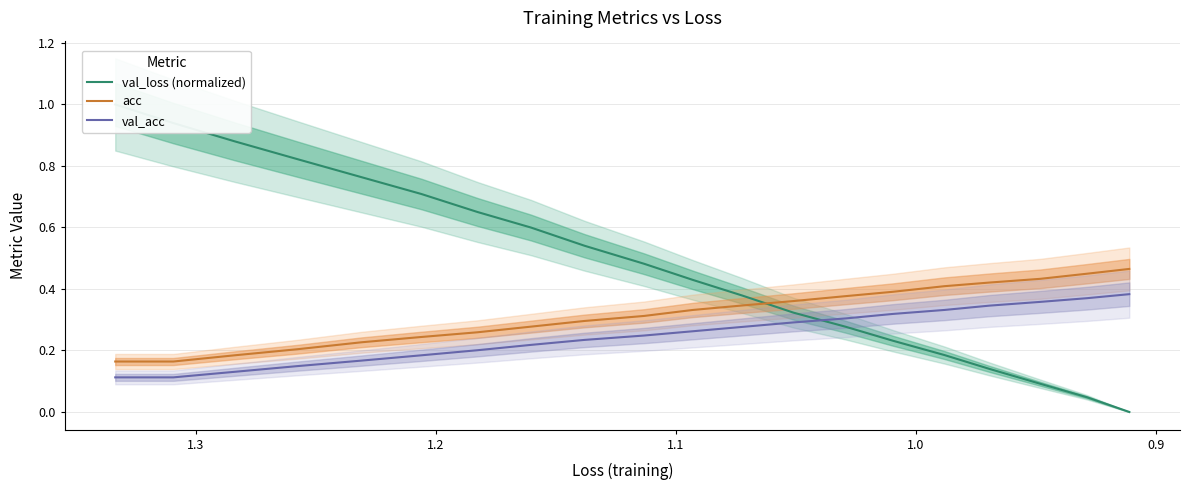

Rank the series by their average value, from lowest to highest.

val_acc, acc, val_loss (normalized)